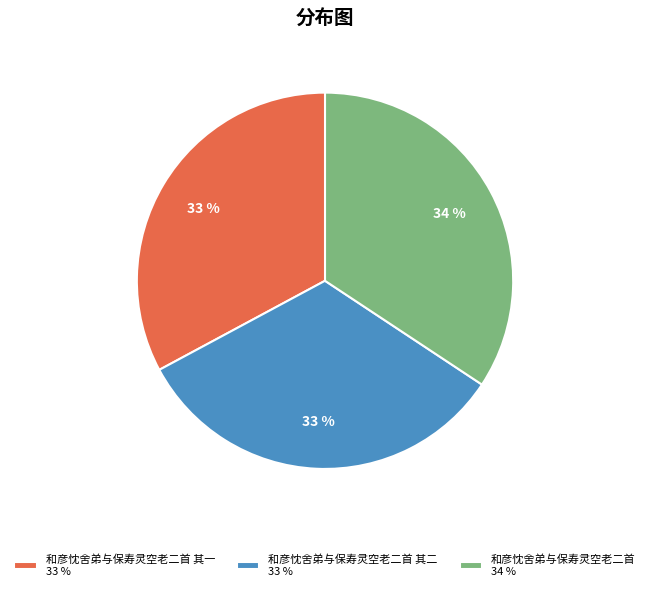

Is there a majority slice in this chart?

No